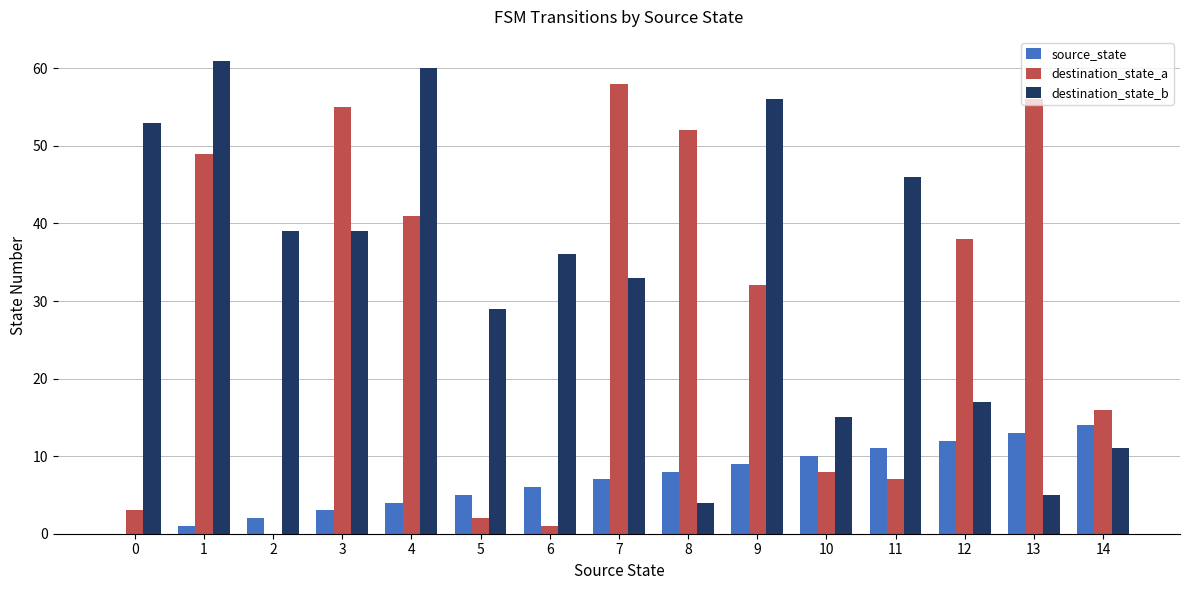

Which series has the largest total across all categories?

destination_state_b